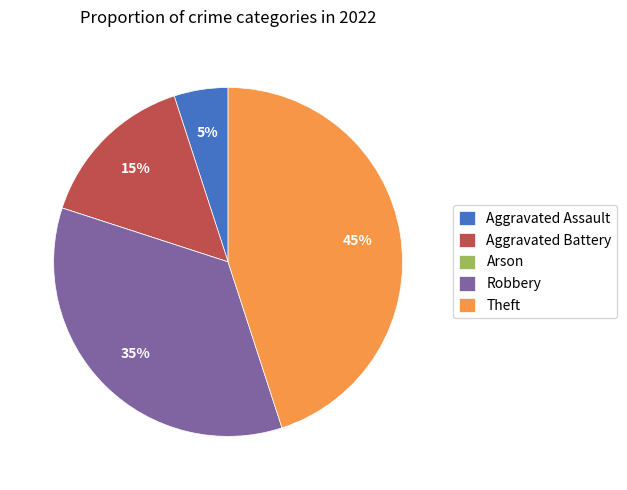

The Aggravated Assault slice represents 19% of the pie. True or false?

False